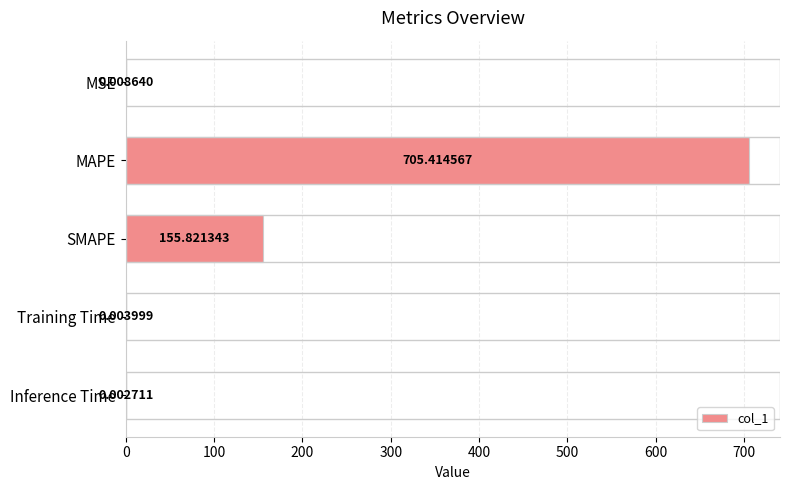

Between MAPE and Inference Time, which is larger?

MAPE